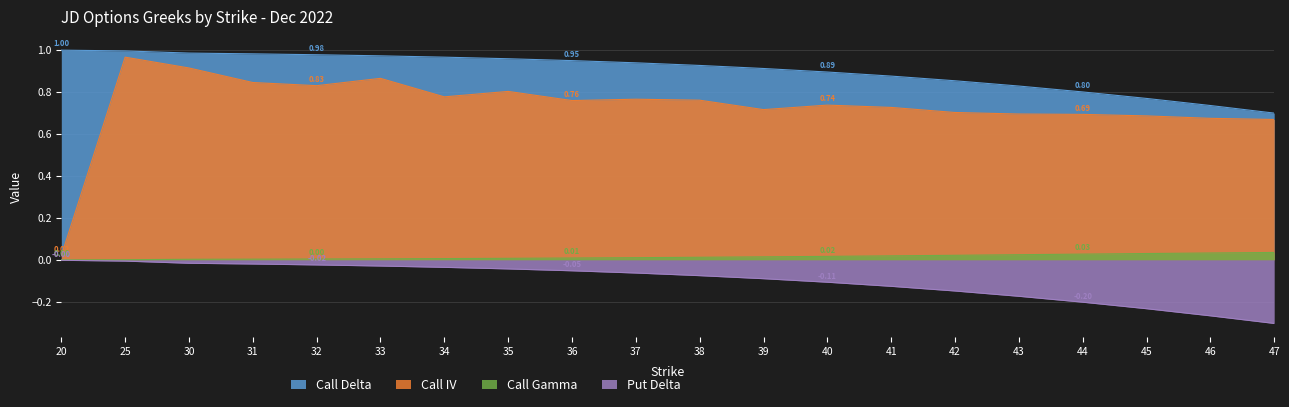

True or false: Put Delta has more than 0 points higher than both neighbors.

False